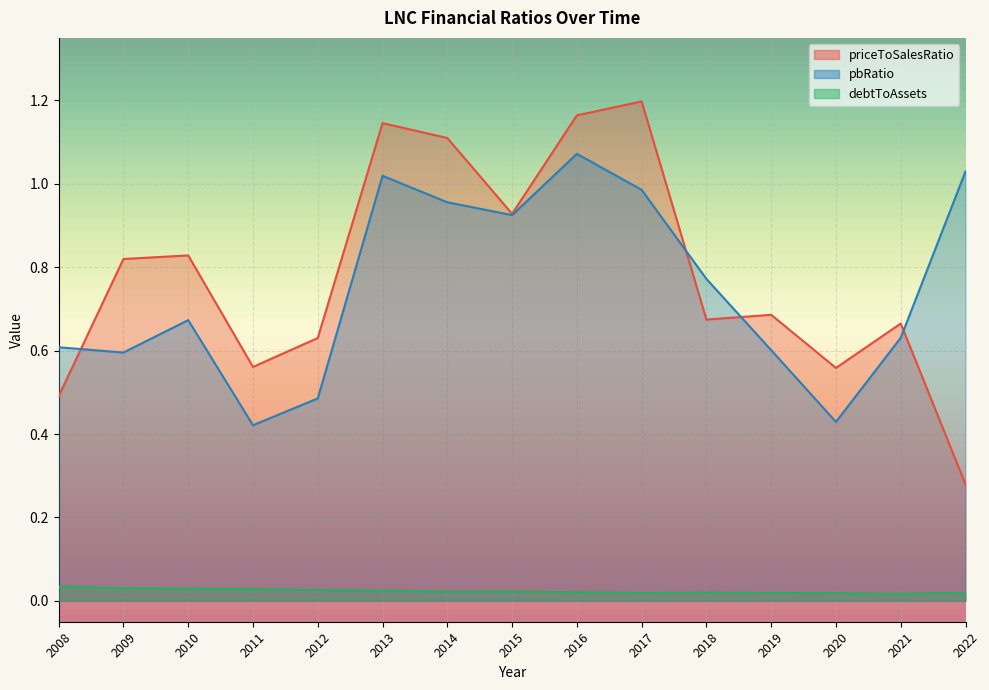

At how many categories does at least one series exceed 0?

15